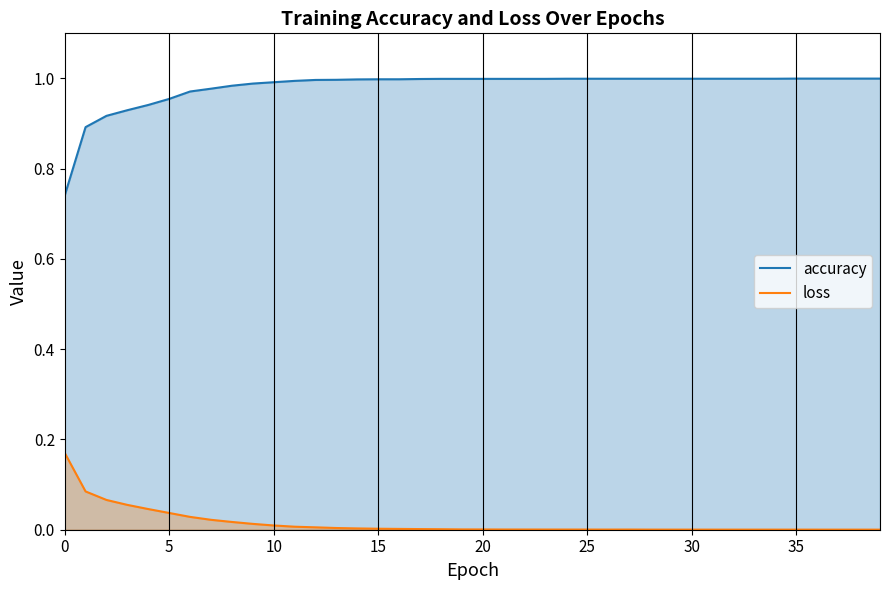

Reading right to left, list all the values displayed in this chart.

accuracy: 1.0	1.0	1.0	1.0	1.0	1.0	1.0	1.0	1.0	1.0	1.0	1.0	1.0	1.0	1.0	1.0	1.0	1.0	1.0	1.0	1.0	1.0	1.0	1.0	1.0	1.0	1.0	1.0	1.0	1.0	1.0	1.0	1.0	1.0	1.0	0.9	0.9	0.9	0.9	0.7
loss: 0.0	0.0	0.0	0.0	0.0	0.0	0.0	0.0	0.0	0.0	0.0	0.0	0.0	0.0	0.0	0.0	0.0	0.0	0.0	0.0	0.0	0.0	0.0	0.0	0.0	0.0	0.0	0.0	0.0	0.0	0.0	0.0	0.0	0.0	0.0	0.0	0.1	0.1	0.1	0.2